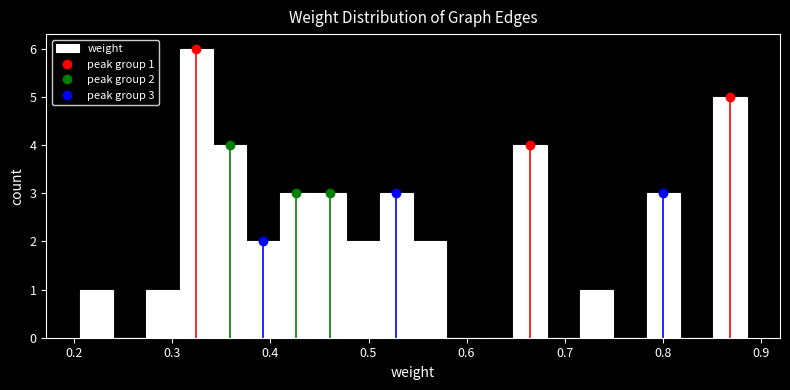

Around what value on the x-axis is the tallest bar? Give the approximate position of its centre, as read against the axis.

0.32